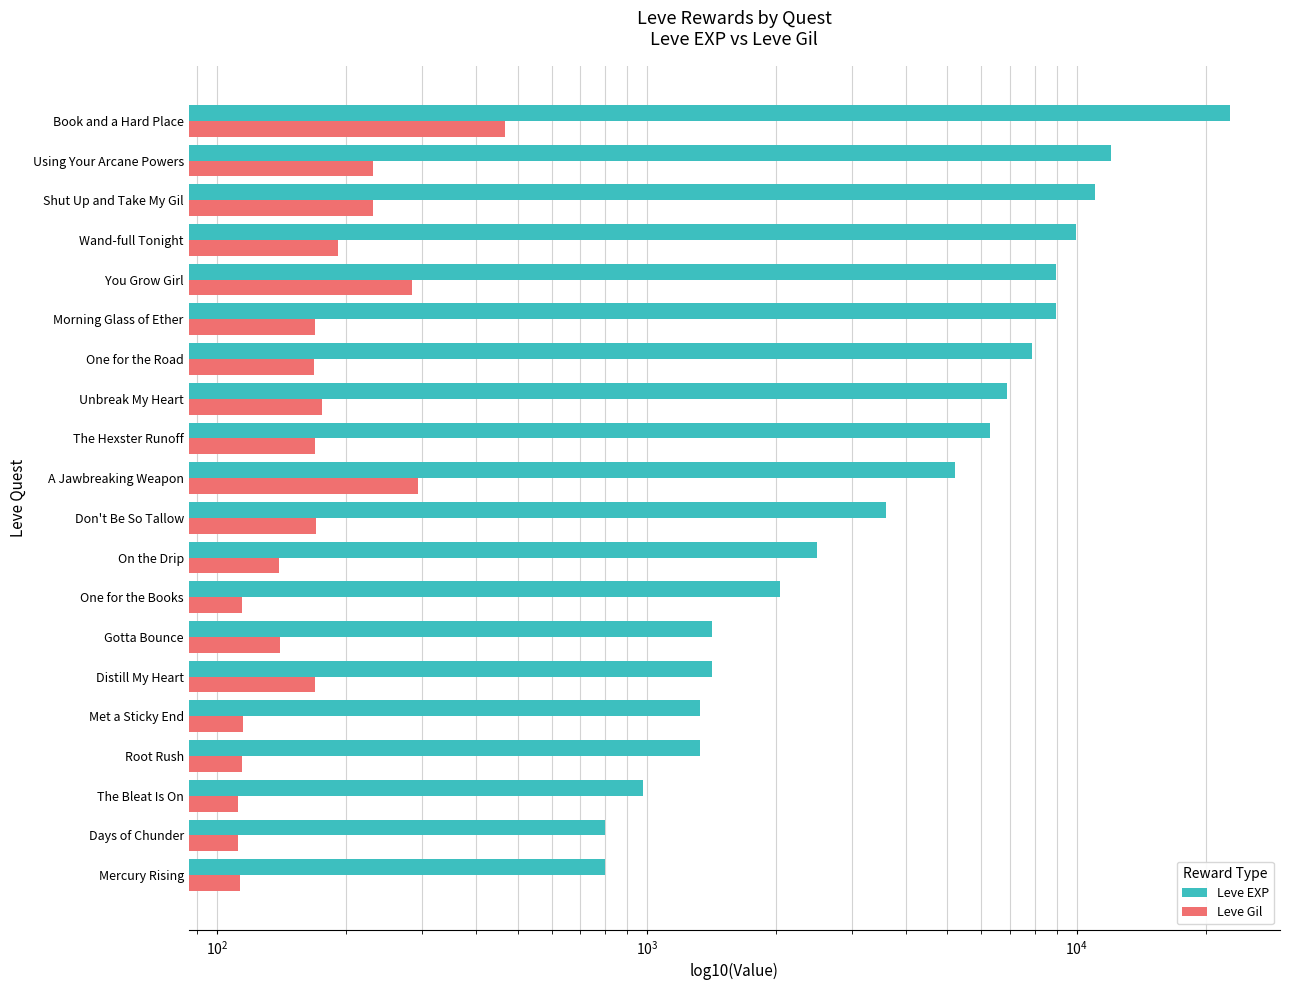

Reading right to left, transcribe all the data shown in this chart.

Leve EXP: 22790	12030	11040	9990	8930	8930	7880	6880	6280	5220	3600	2490	2040	1420	1420	1330	1330	980	800	800
Leve Gil: 468	230	230	191	284	169	168	175	169	293	170	139	114	140	169	115	114	112	112	113